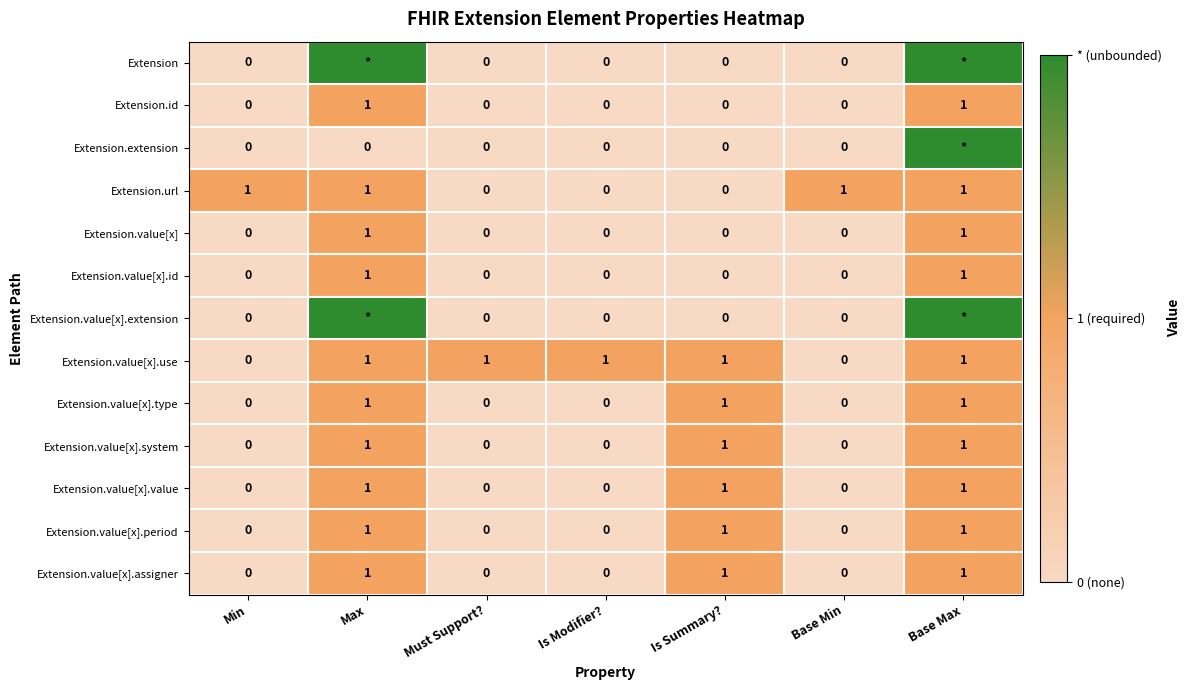

True or false: Extension.value[x].type has a value of 0 at Is Modifier?.

True